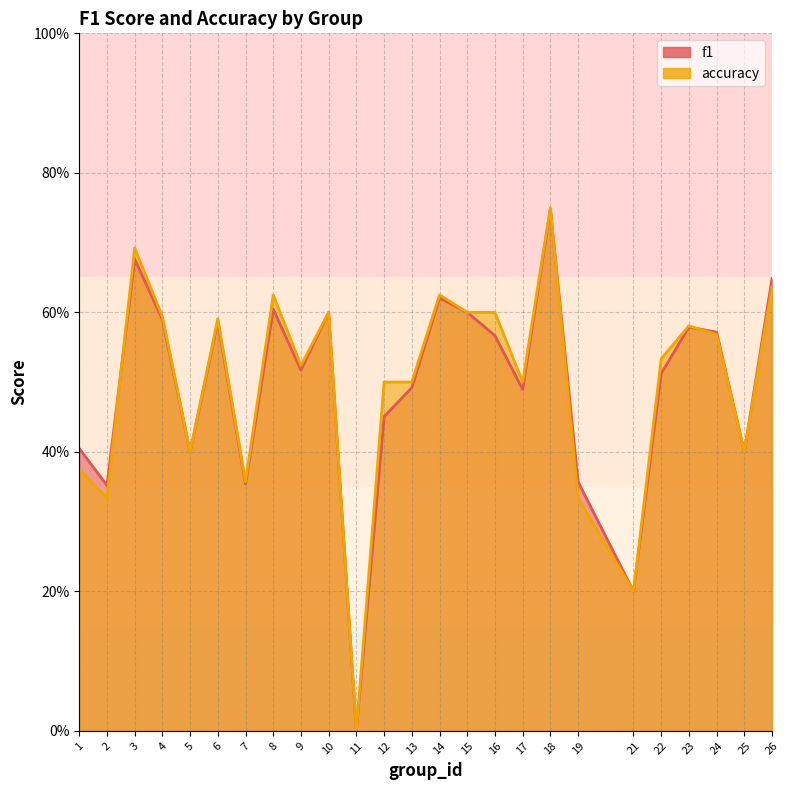

Rank the series by their average value, from highest to lowest.

accuracy, f1